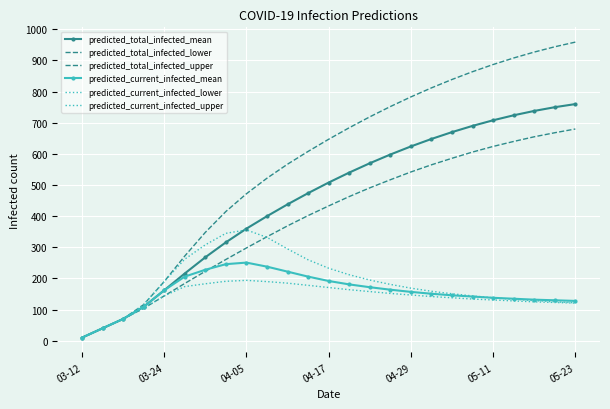

Rank the series by their maximum value, from lowest to highest.

predicted_current_infected_lower, predicted_current_infected_mean, predicted_current_infected_upper, predicted_total_infected_lower, predicted_total_infected_mean, predicted_total_infected_upper